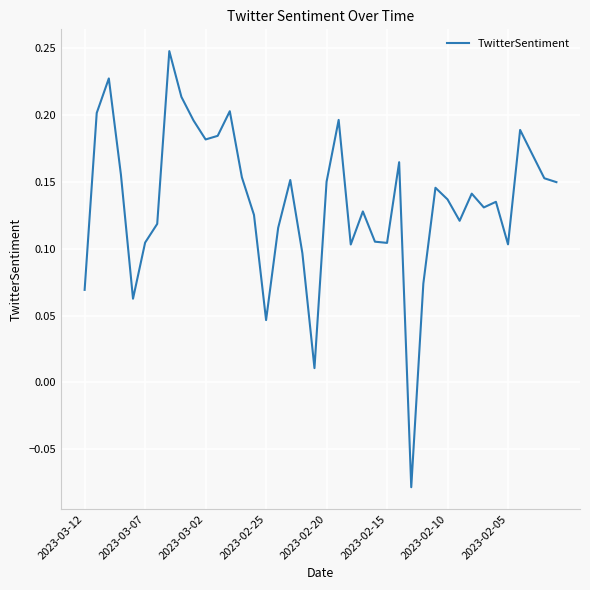

What is the difference between the maximum and minimum values?

0.3